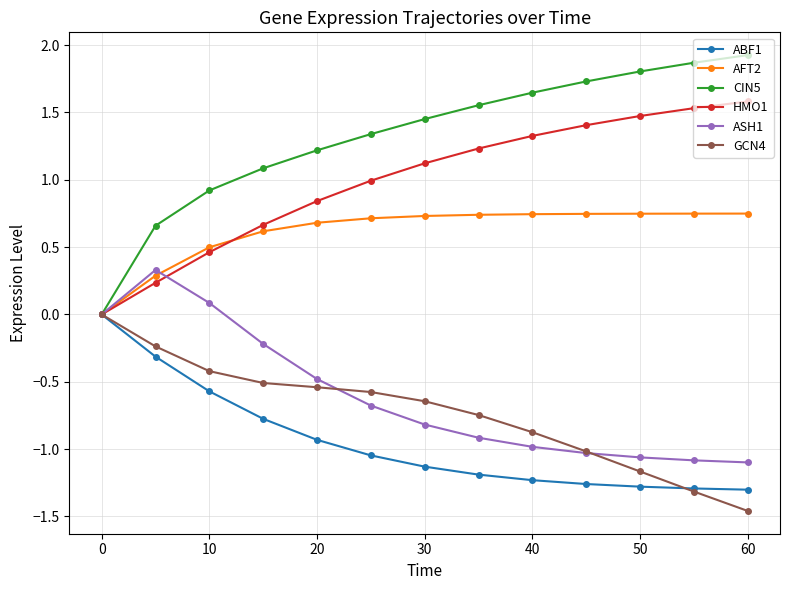

What is the value of the ASH1 point at the 8th from the left?

-0.9